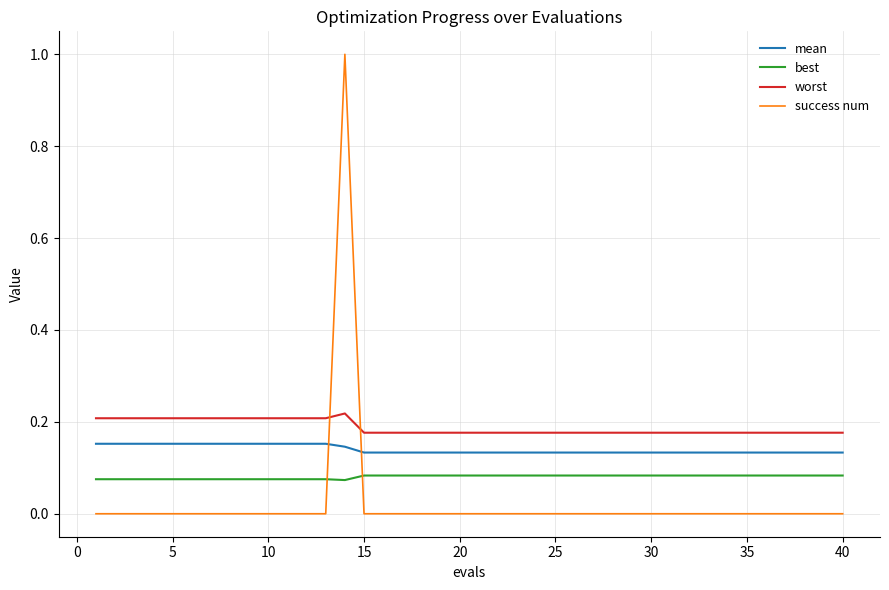

How many times do worst and success num cross each other?

2